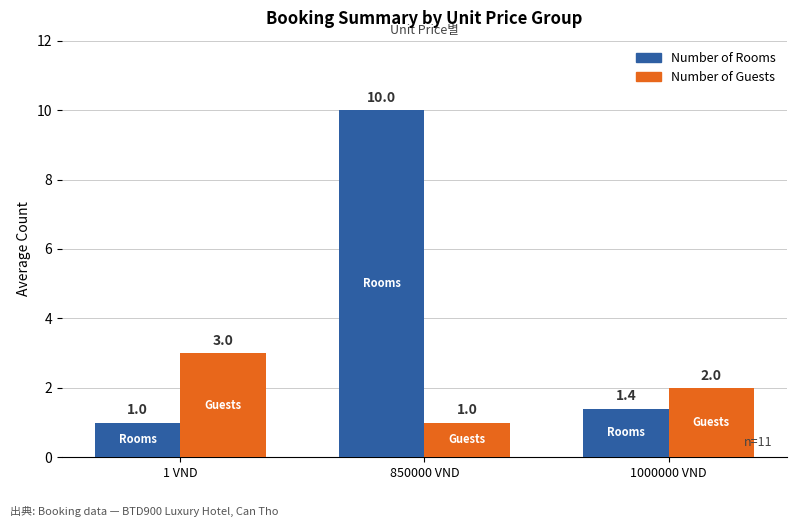

What is the value of the Number of Guests bar at the 2nd from the left?

1.0